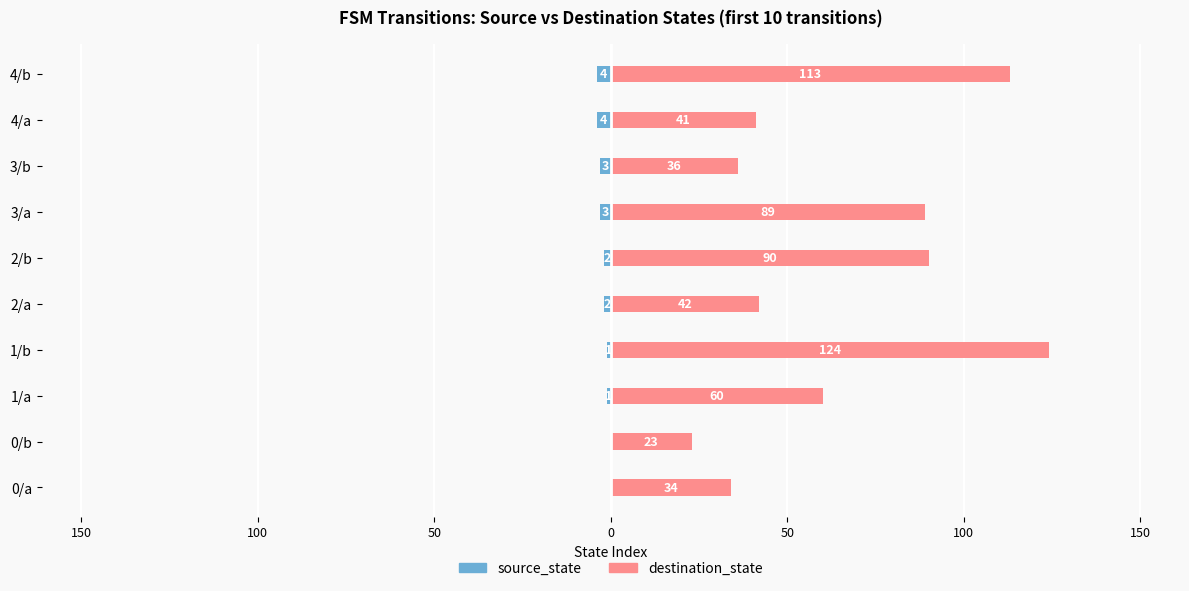

How many source_state values are between -3 and -1?

6